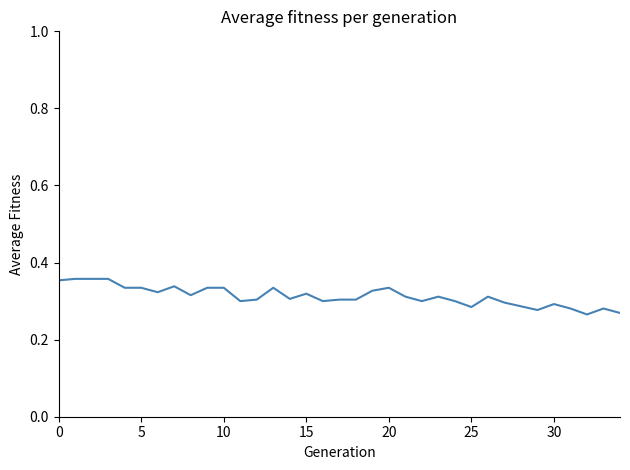

What is the difference between the second highest and second lowest values?

0.1